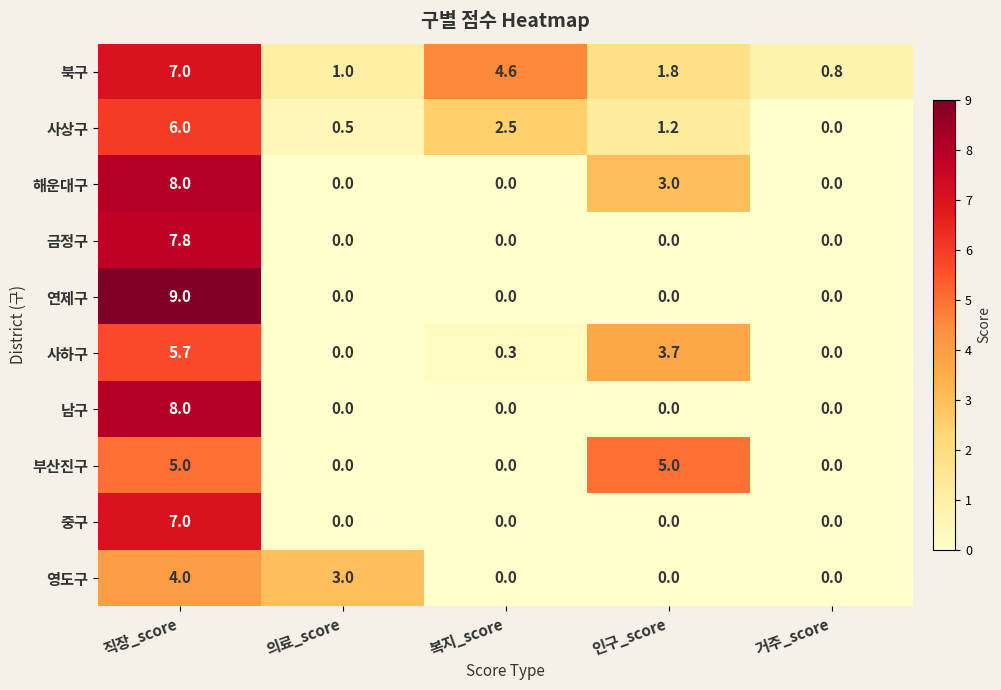

What is the difference between the highest and lowest values at 직장_score?

5.0